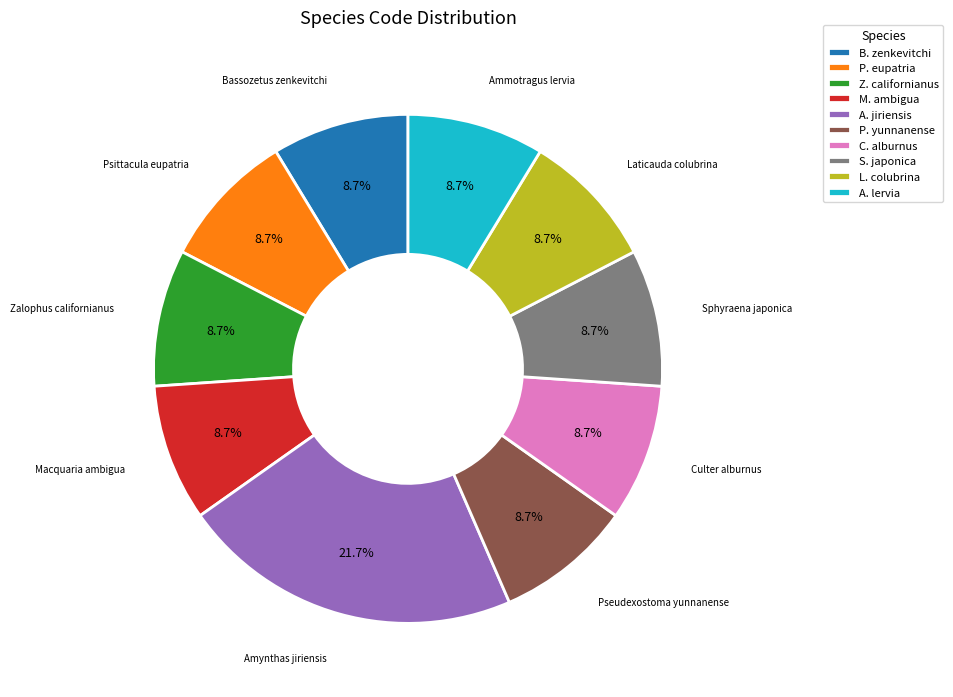

Which category has the biggest portion of the pie?

A. jiriensis